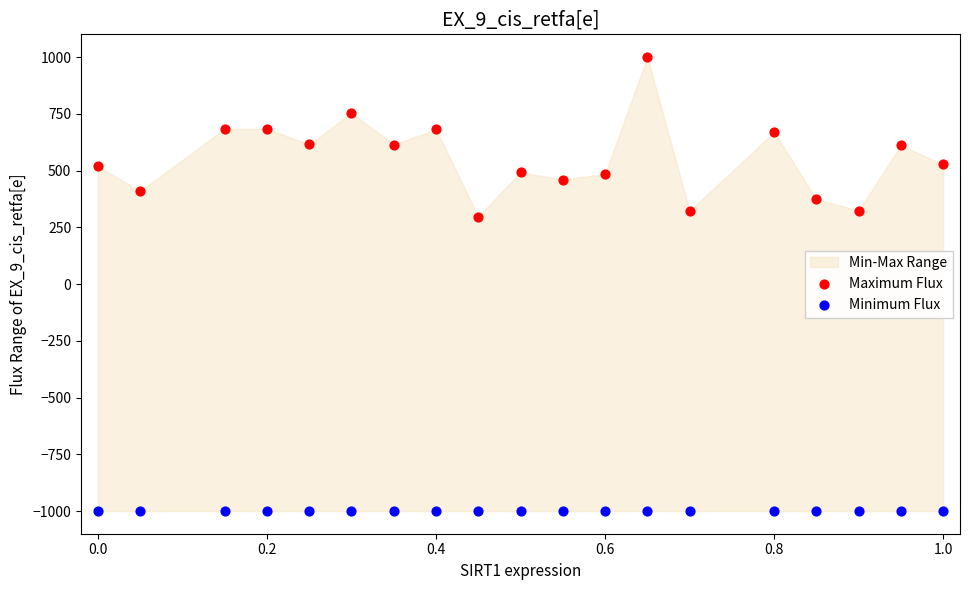

Across all series, what Y value is closest to 0?

297.3